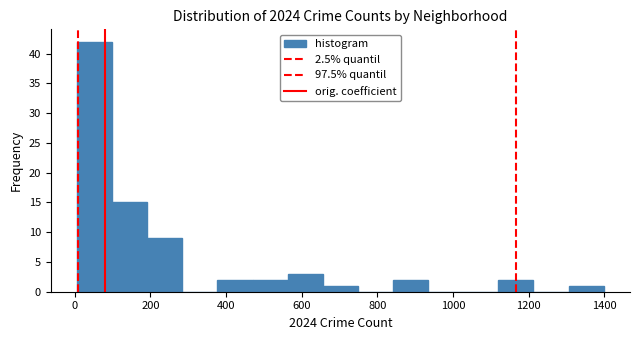

Reading left to right, list every bar in this chart as the range it spans on the x-axis followed by its height. Neither the bar edges nor the heights are printed on the chart, so give them approximately, as read against the axes.

0 to 100: 42
100 to 200: 15
200 to 280: 9
280 to 380: 0
380 to 480: 2
480 to 560: 2
560 to 660: 3
660 to 740: 1
740 to 840: 0
840 to 940: 2
940 to 1020: 0
1020 to 1120: 0
1120 to 1220: 2
1220 to 1300: 0
1300 to 1400: 1